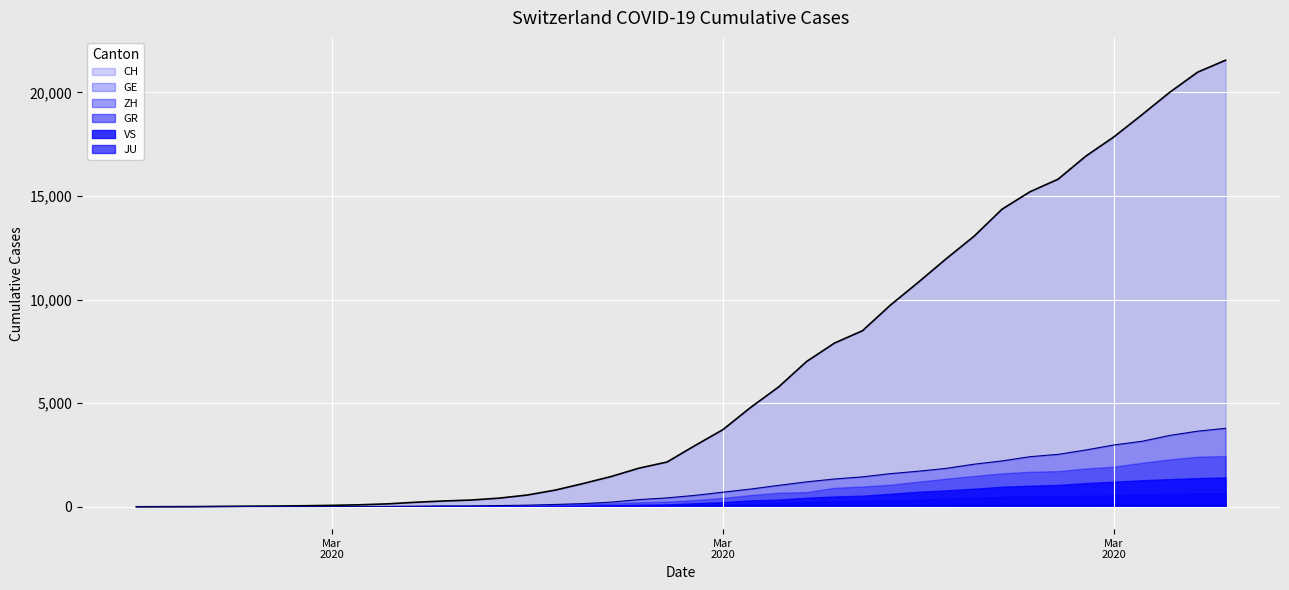

What is the value of the CH point at the 16th from the left?

806